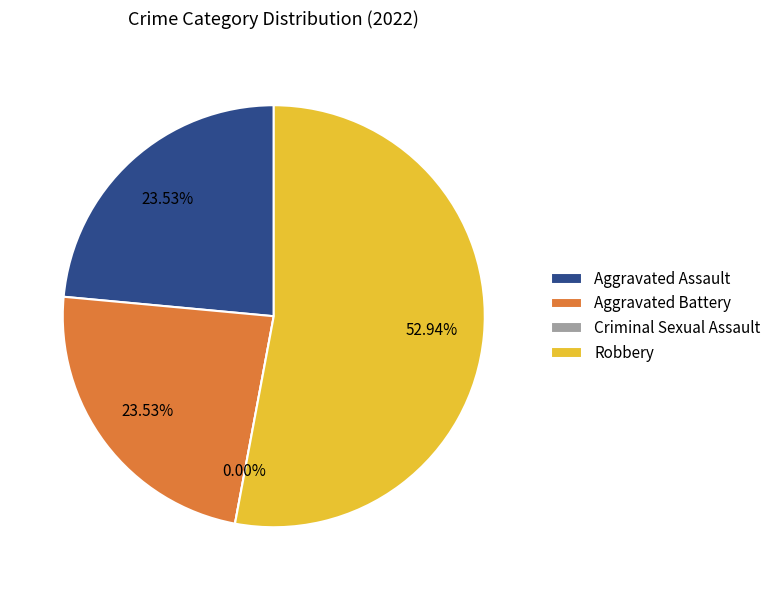

Do Aggravated Battery and Robbery together represent more than half of the pie?

Yes